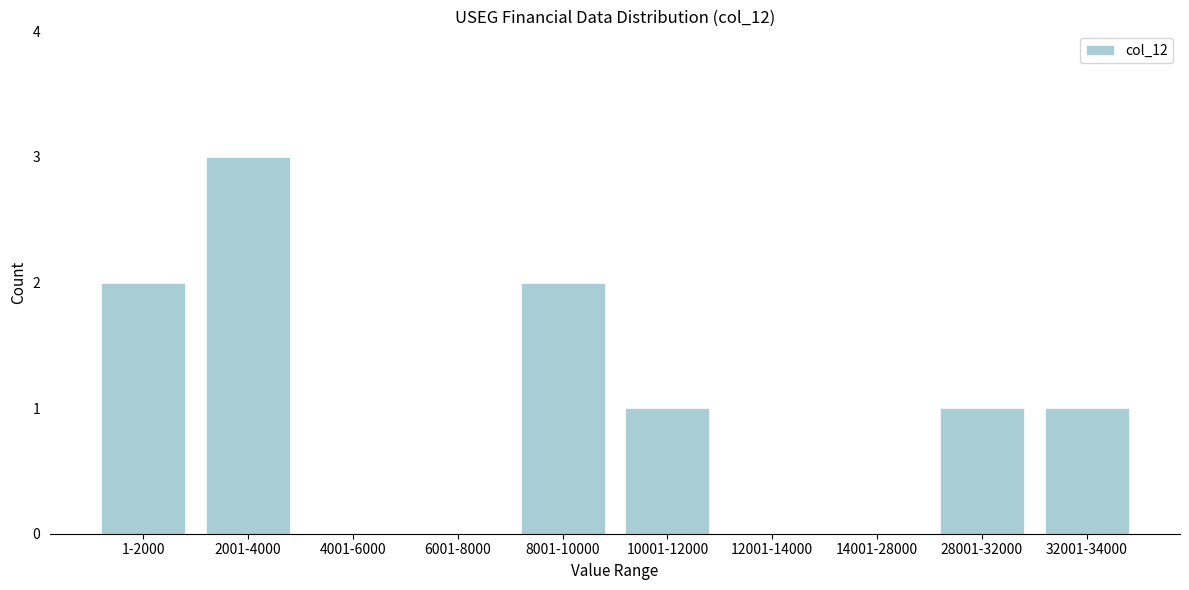

Reading right to left, list all the values displayed in this chart.

32001-34000=1	28001-32000=1	14001-28000=0	12001-14000=0	10001-12000=1	8001-10000=2	6001-8000=0	4001-6000=0	2001-4000=3	1-2000=2